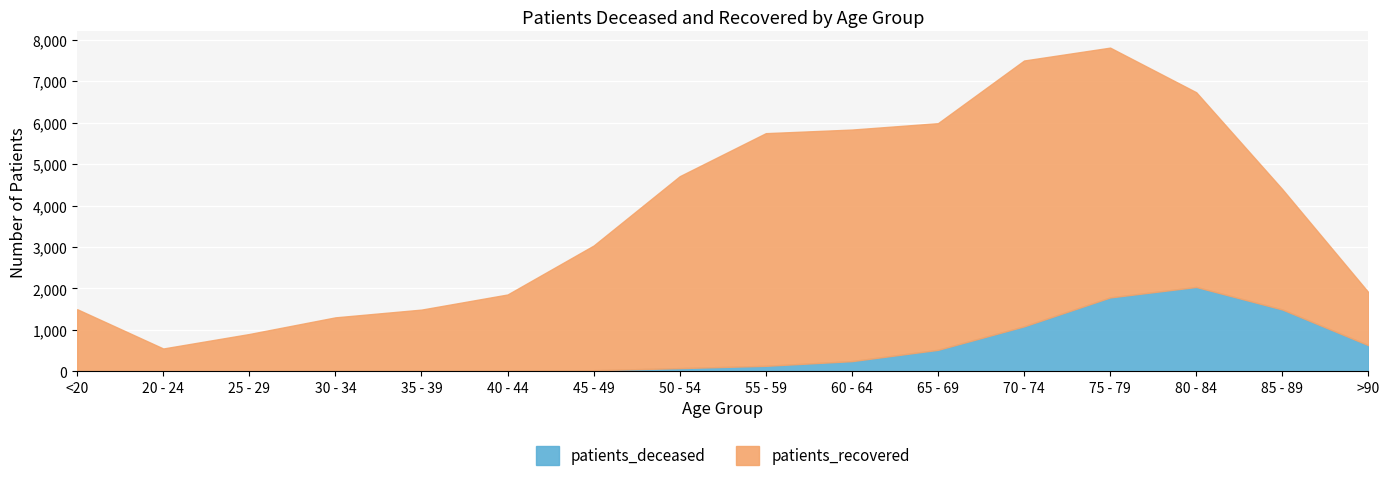

The patients_deceased series shows 1086 at 70 - 74. True or false?

True